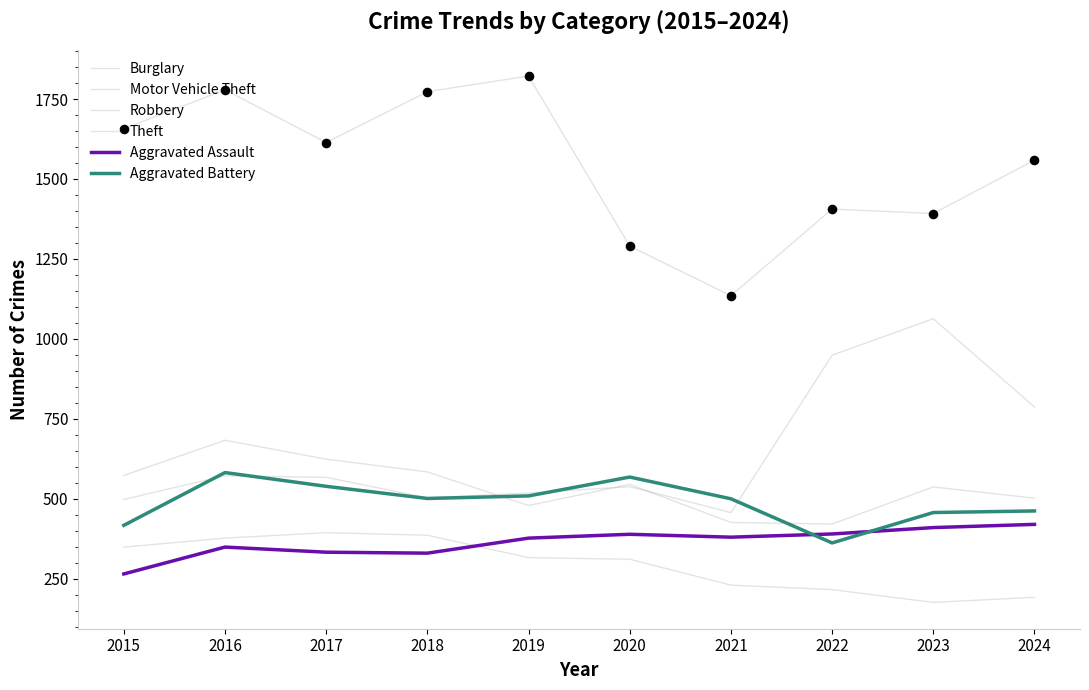

At how many categories does at least one series exceed 817?

10